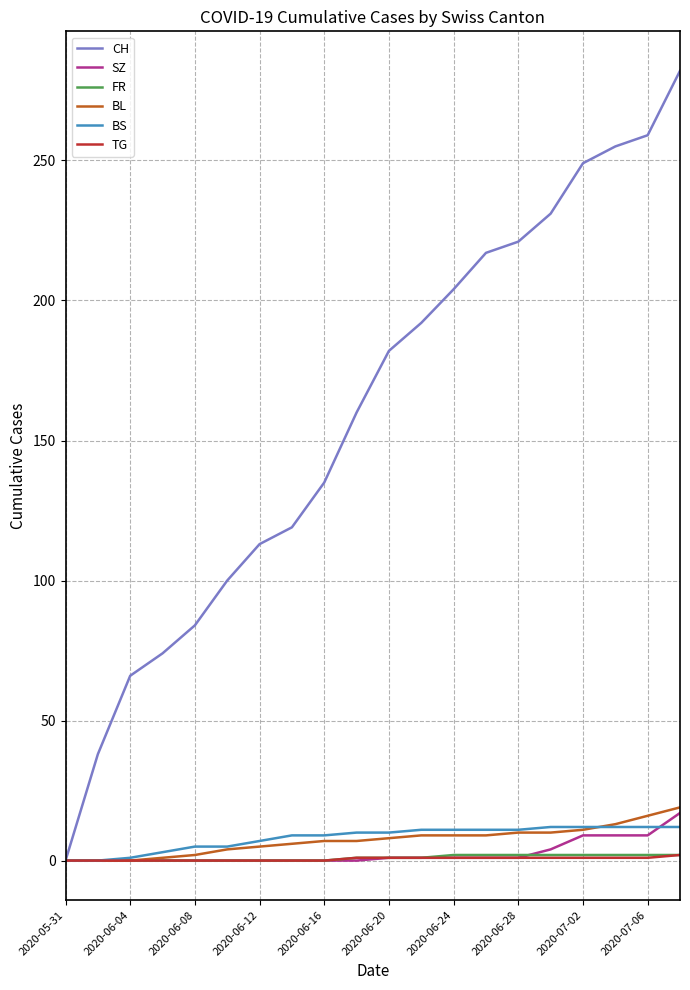

Which series has the largest range (max minus min)?

CH